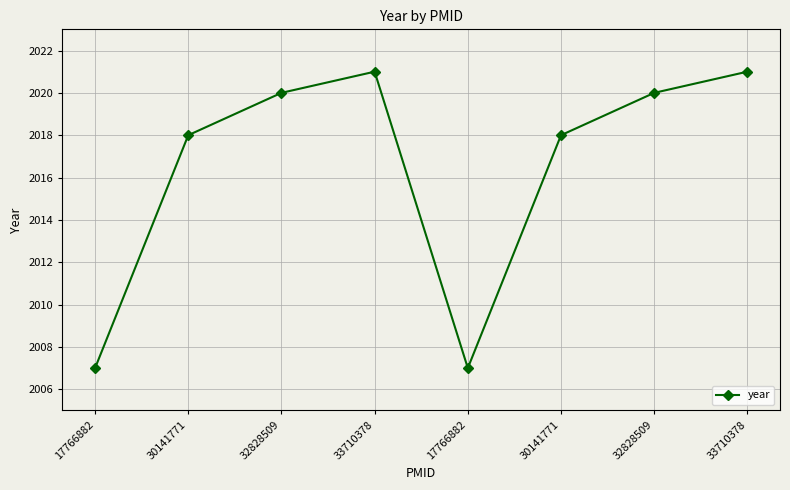

What is the change in value from 30141771 to 33710378?

+3